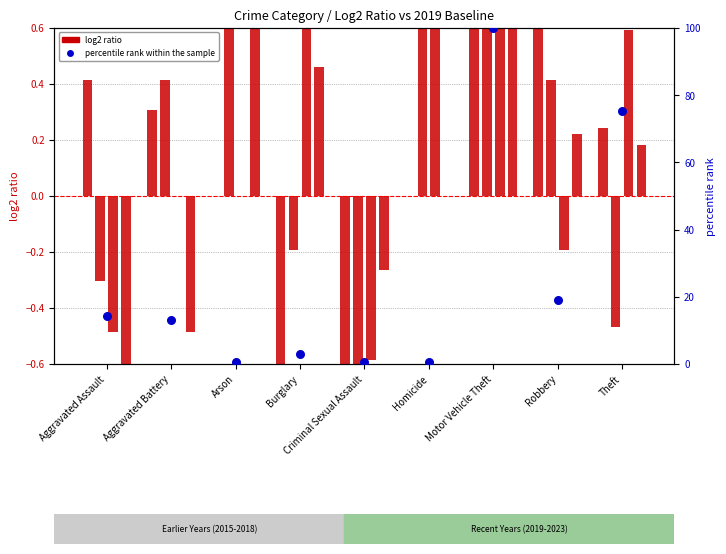

At which category is the sum across all series the highest?

Motor Vehicle Theft